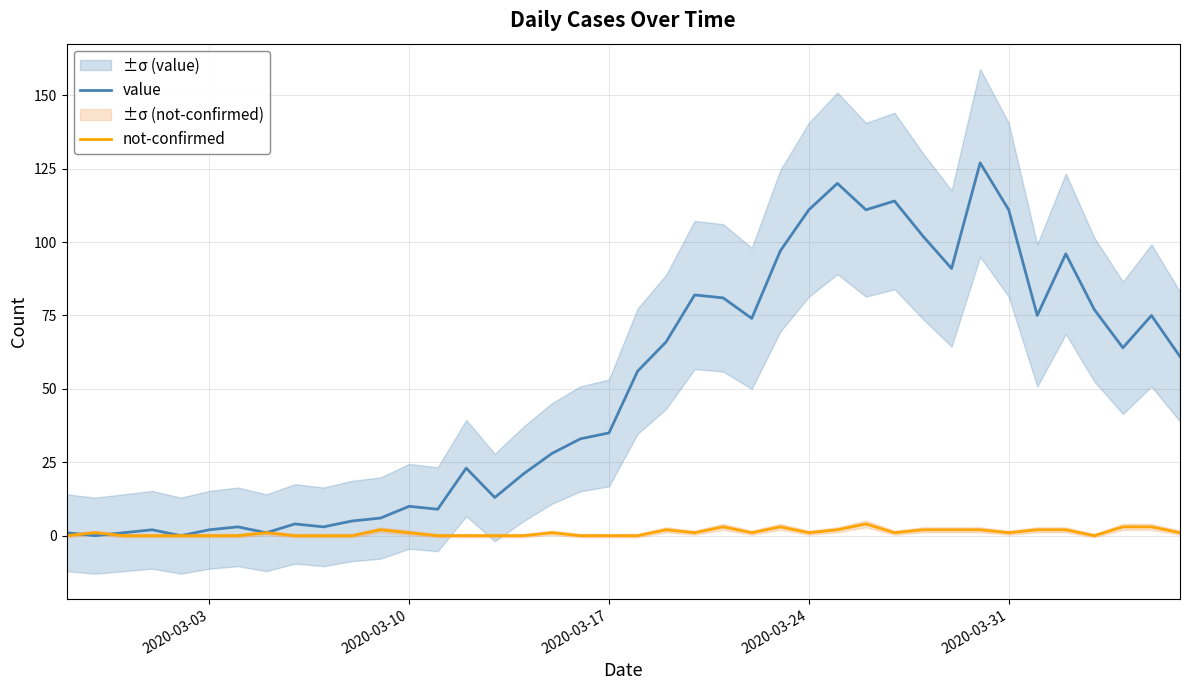

The value of not-confirmed at 2020-03-17 is 0. True or false?

True